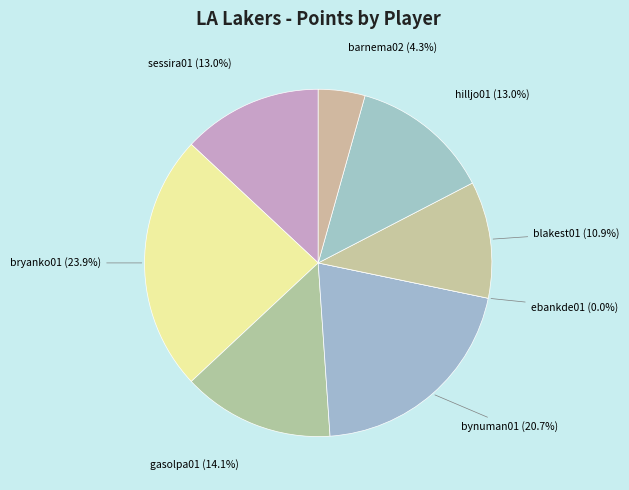

The sessira01 slice represents 13% of the pie. True or false?

True